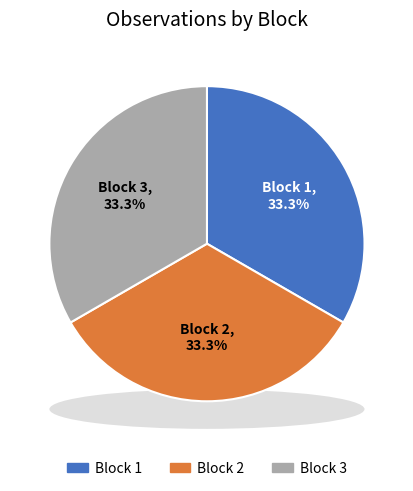

Which slice is the smallest?

Block 2